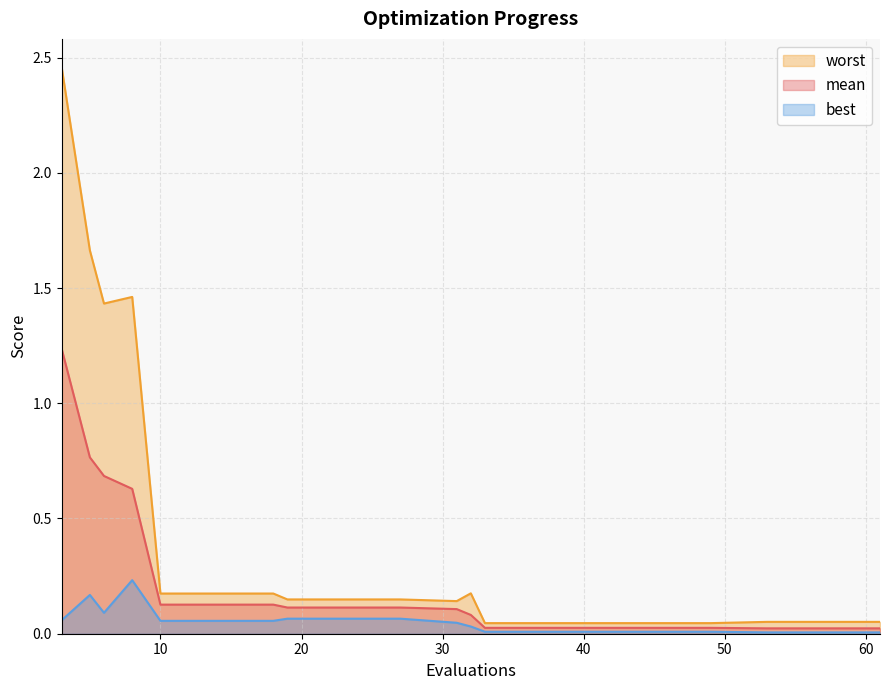

The value of best at 33 is 0.0. True or false?

False